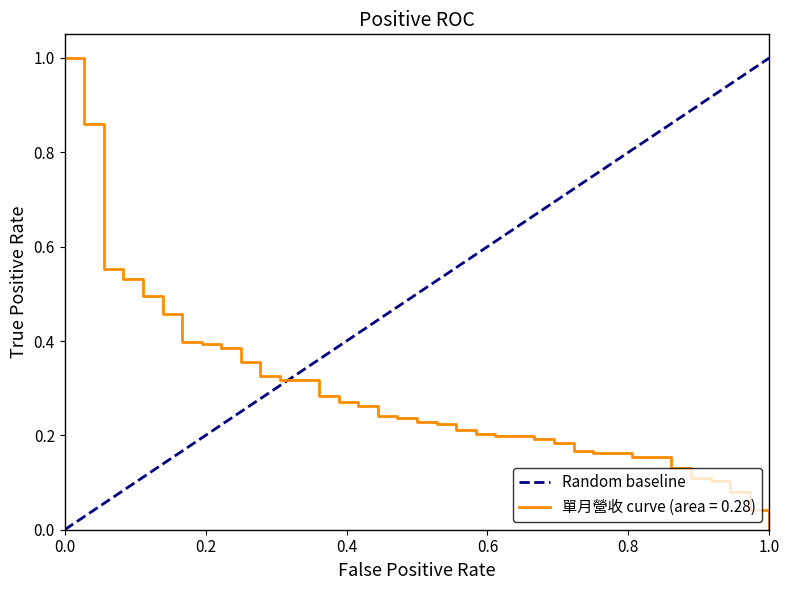

What is the value of the 2nd point from the left?

1